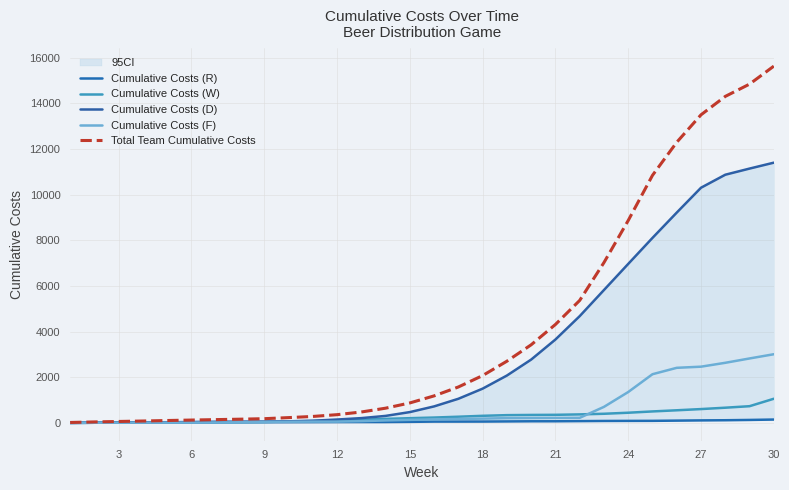

What is the maximum value for Cumulative Costs (W)?

1063.0